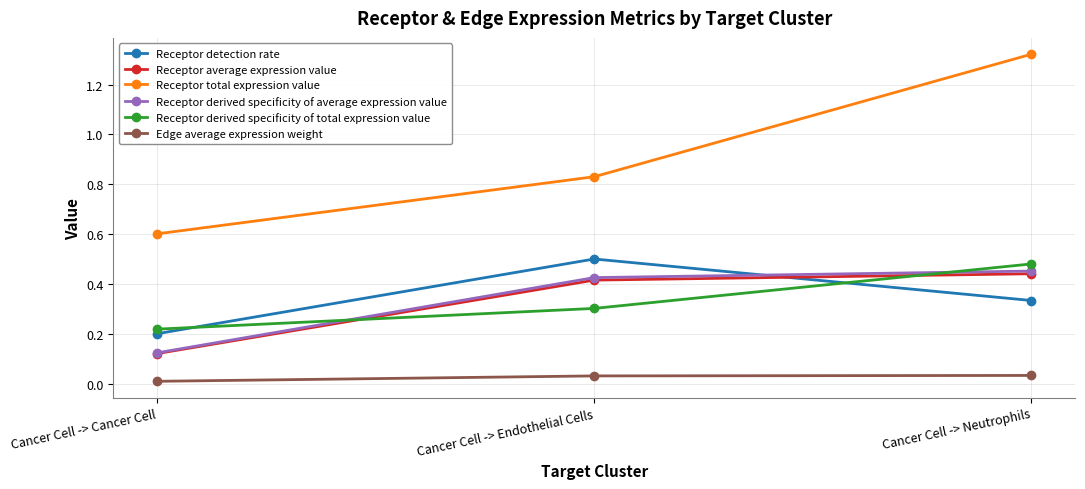

At which category is the sum across all series the highest?

Cancer Cell -> Neutrophils